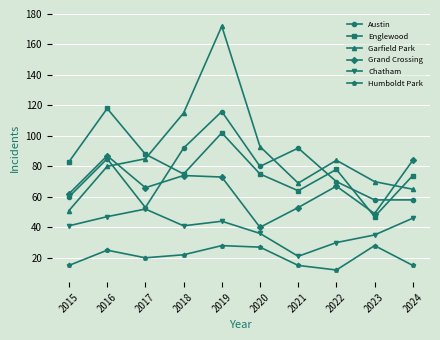

At which category does Grand Crossing reach its first local valley?

2017